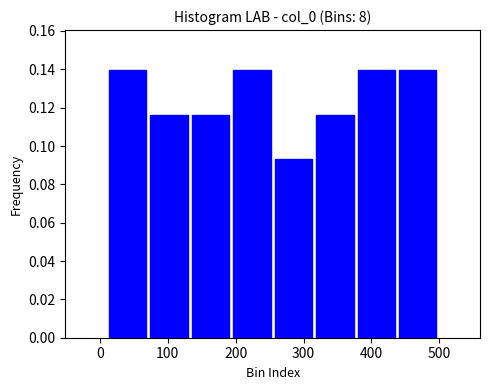

Reading left to right, list every bar in this chart as the range it spans on the x-axis followed by its height. Neither the bar edges nor the heights are printed on the chart, so give them approximately, as read against the axes.

10 to 70: 0.140
70 to 130: 0.116
130 to 190: 0.116
190 to 250: 0.140
250 to 320: 0.094
320 to 380: 0.116
380 to 440: 0.140
440 to 500: 0.140